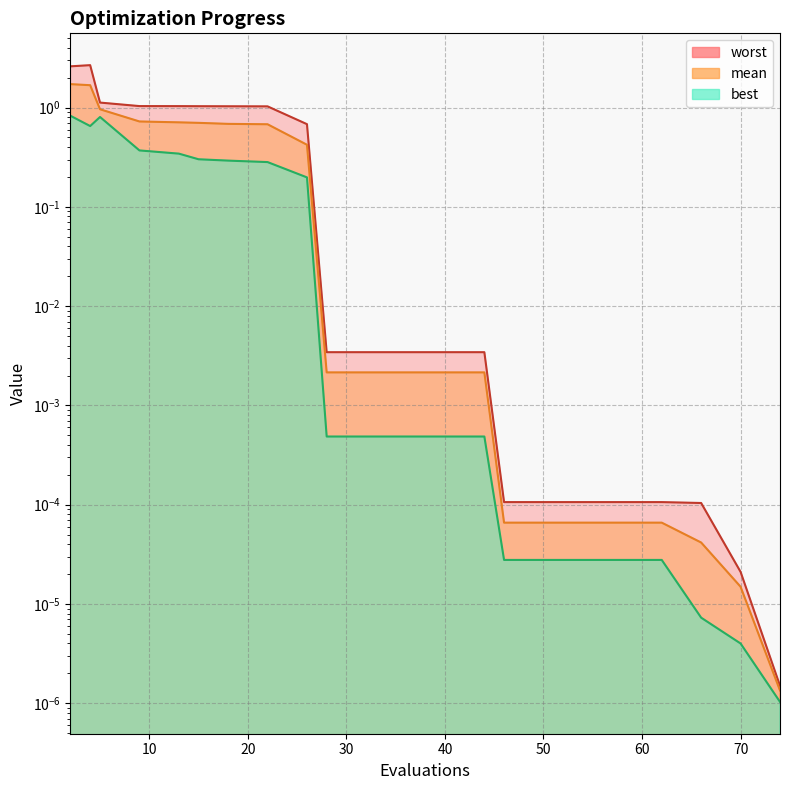

What is the total value across all series at 15?

2.0